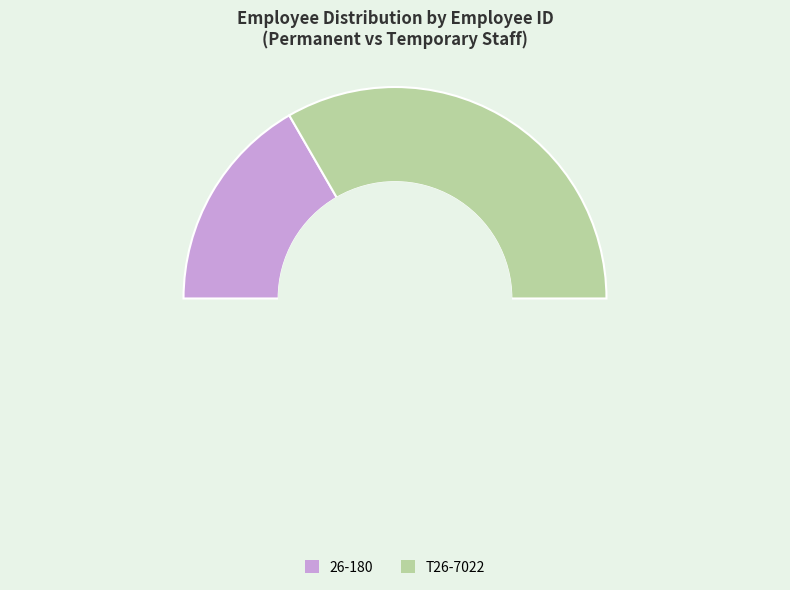

Count the number of slices in the pie.

2